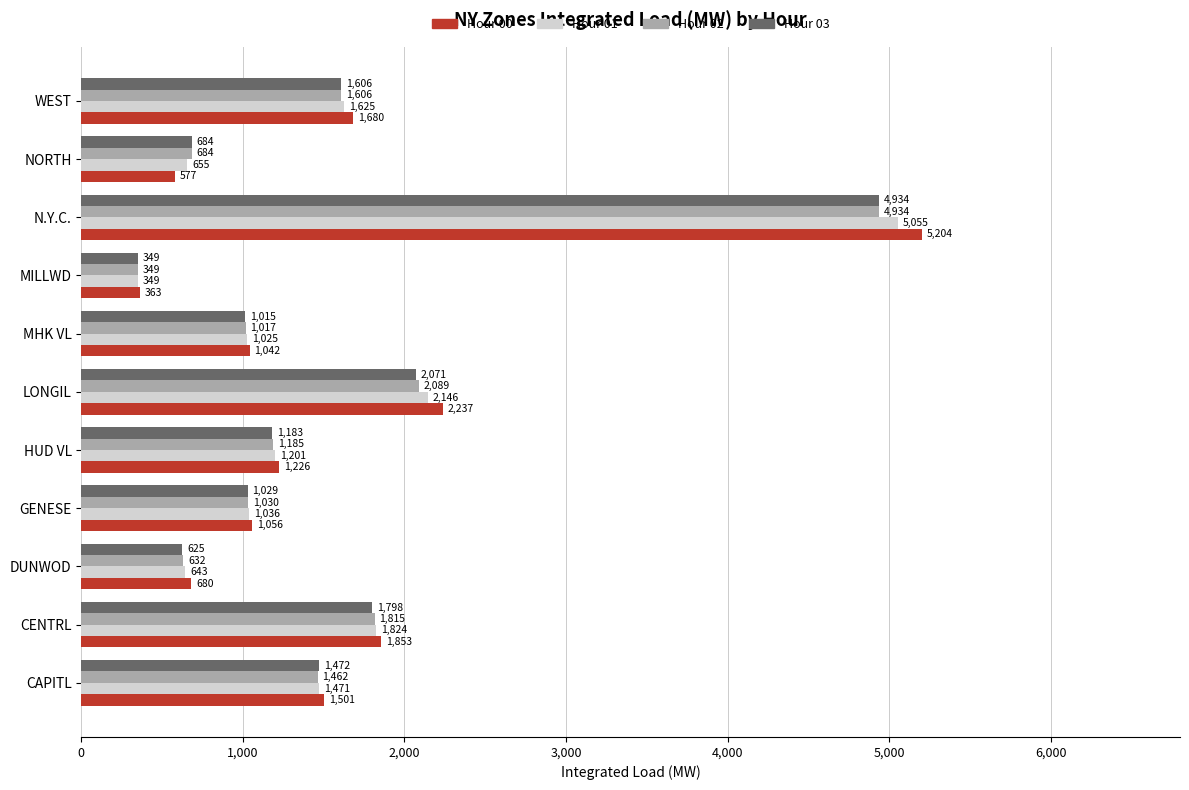

Is it true that Hour 02 equals 1149.0 at NORTH?

False